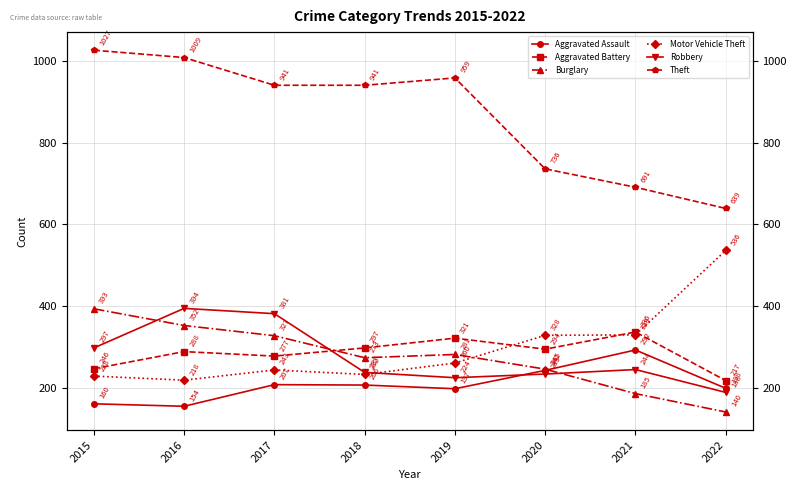

Rank the series by their maximum value, from highest to lowest.

Theft, Motor Vehicle Theft, Robbery, Burglary, Aggravated Battery, Aggravated Assault